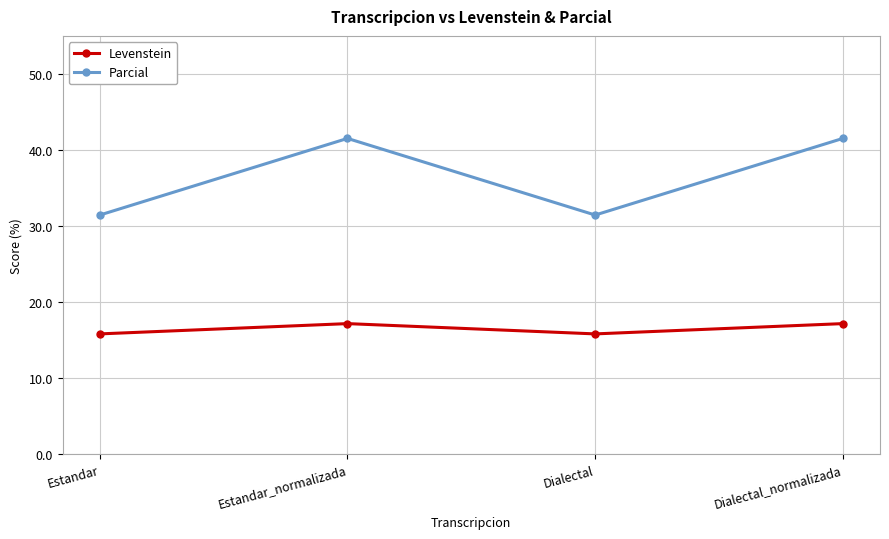

How many data points in Levenstein are less than 17?

2